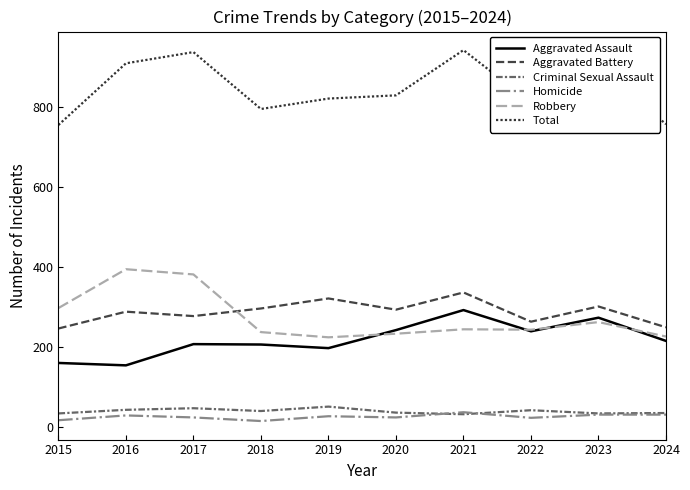

Is this an area chart (filled region under the line)?

No